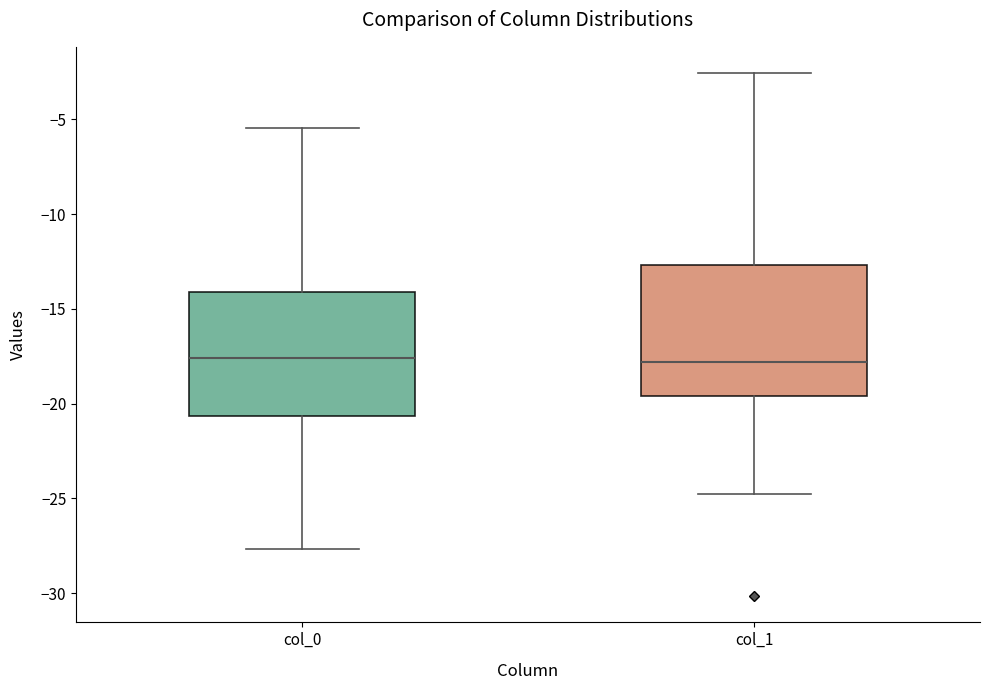

Reading left to right, read every box against the y-axis: the position of its median line, the range the box covers, and the ends of its whiskers. The values are not printed on the chart, so give them approximately, as read against the axis.

col_0: median -17.5, box -20.5 to -14.0, whiskers -27.5 to -5.5
col_1: median -18.0, box -19.5 to -12.5, whiskers -25.0 to -2.5